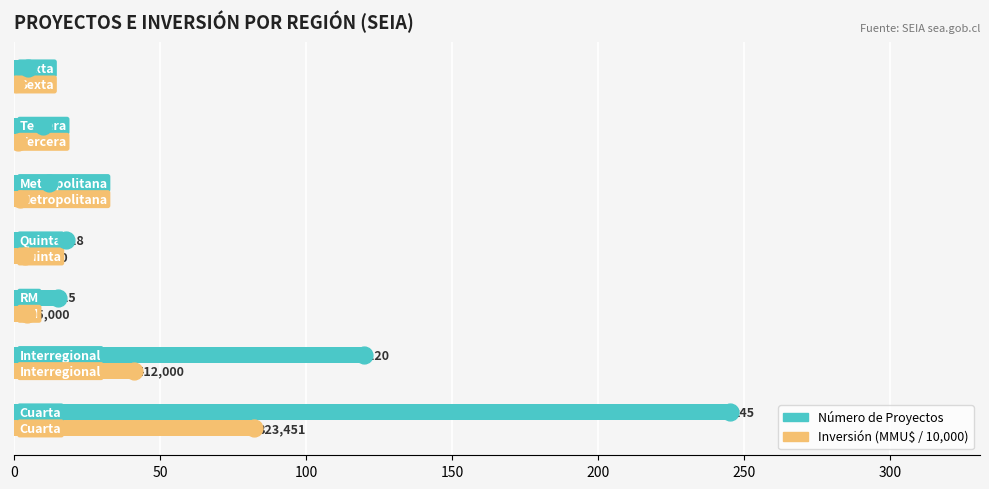

What is the maximum value for Inversión (MMU$ / 10,000)?

82.3